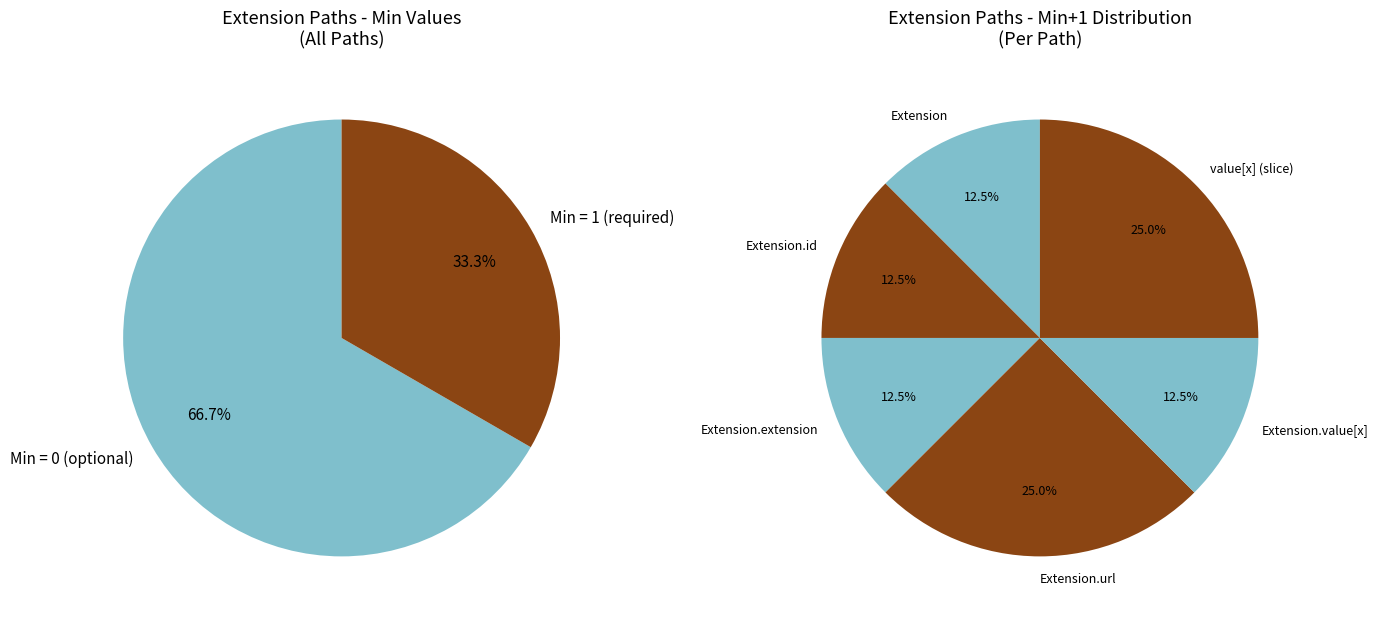

Is Extension.extension the majority of the pie?

No